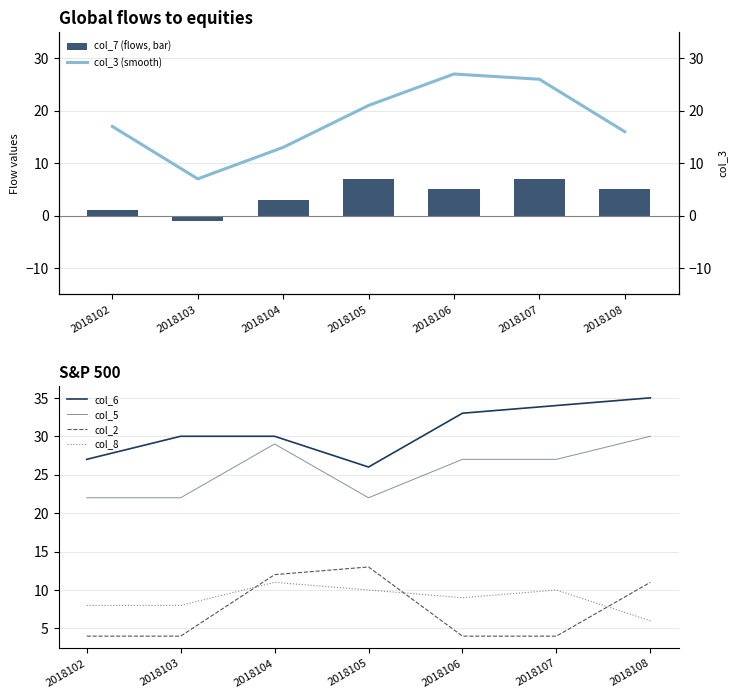

Reading left to right, list all the values displayed in this chart.

col_7 (flows, bar): 2018102=1	2018103=-1	2018104=3	2018105=7	2018106=5	2018107=7	2018108=5
col_3 (smooth): 2018102=17	2018103=7	2018104=13	2018105=21	2018106=27	2018107=26	2018108=16
col_6: 2018102=27	2018103=30	2018104=30	2018105=26	2018106=33	2018107=34	2018108=35
col_5: 2018102=22	2018103=22	2018104=29	2018105=22	2018106=27	2018107=27	2018108=30
col_2: 2018102=4	2018103=4	2018104=12	2018105=13	2018106=4	2018107=4	2018108=11
col_8: 2018102=8	2018103=8	2018104=11	2018105=10	2018106=9	2018107=10	2018108=6